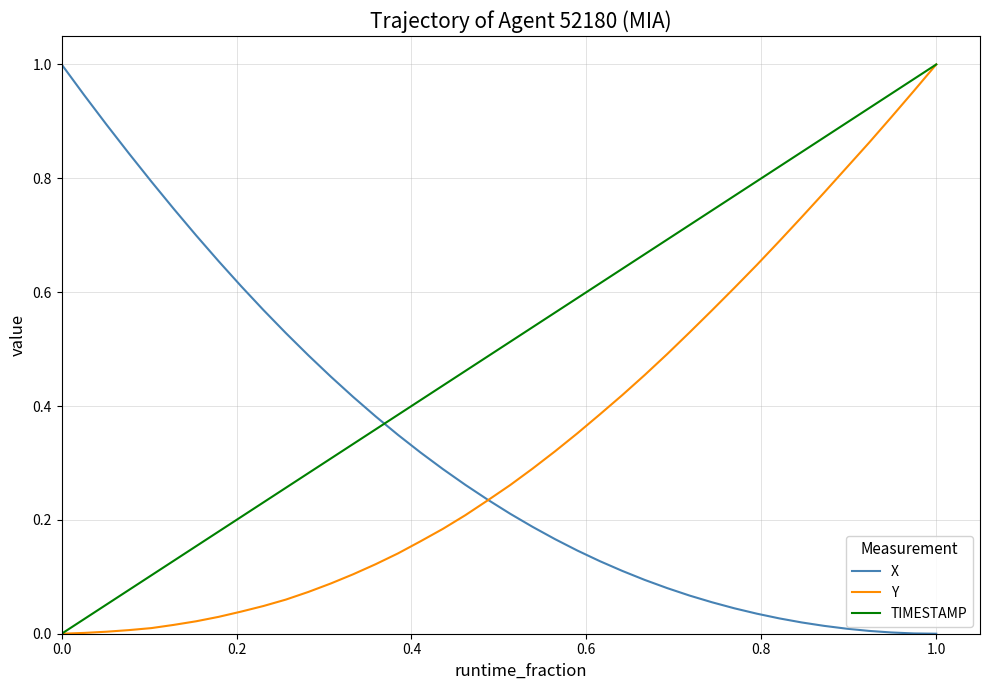

True or false: X and TIMESTAMP cross at least once.

True